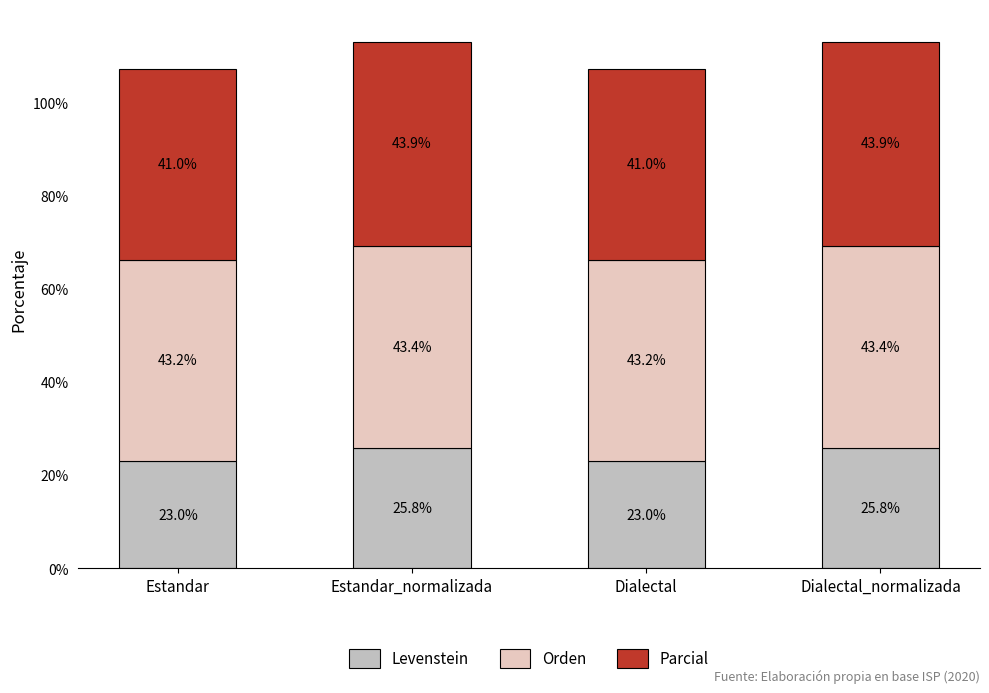

What is the total value across all series at Estandar_normalizada?

113.1